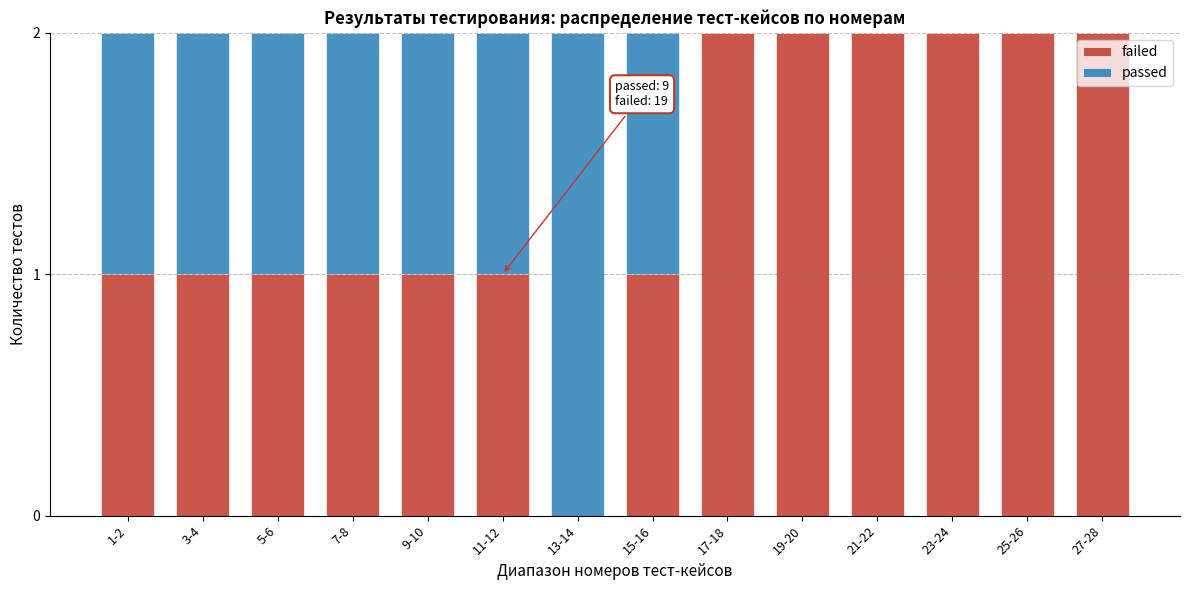

Reading right to left, list the values for the failed series.

27-28=2	25-26=2	23-24=2	21-22=2	19-20=2	17-18=2	15-16=1	13-14=0	11-12=1	9-10=1	7-8=1	5-6=1	3-4=1	1-2=1